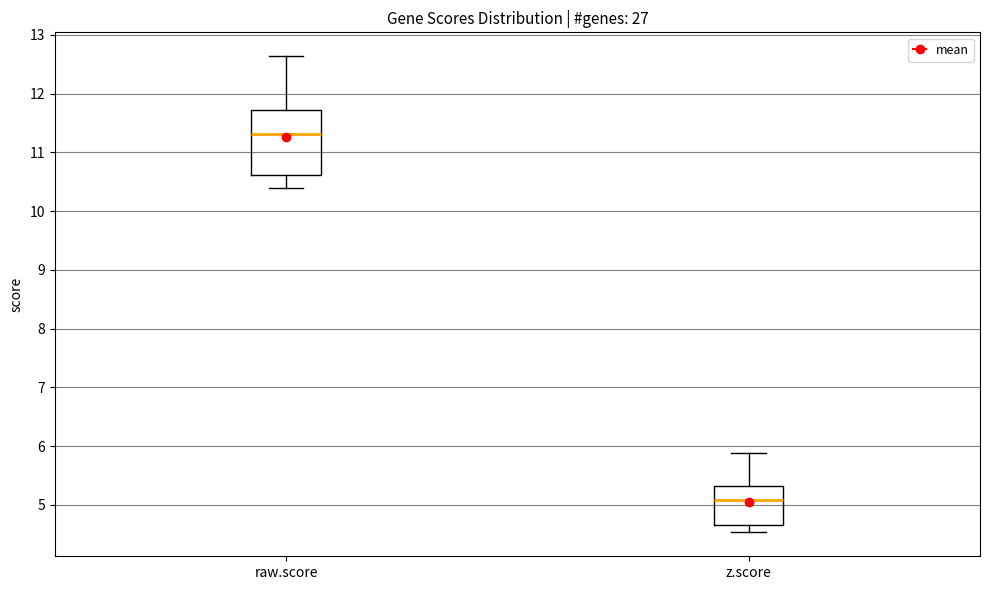

Which box has the lowest median line?

z.score